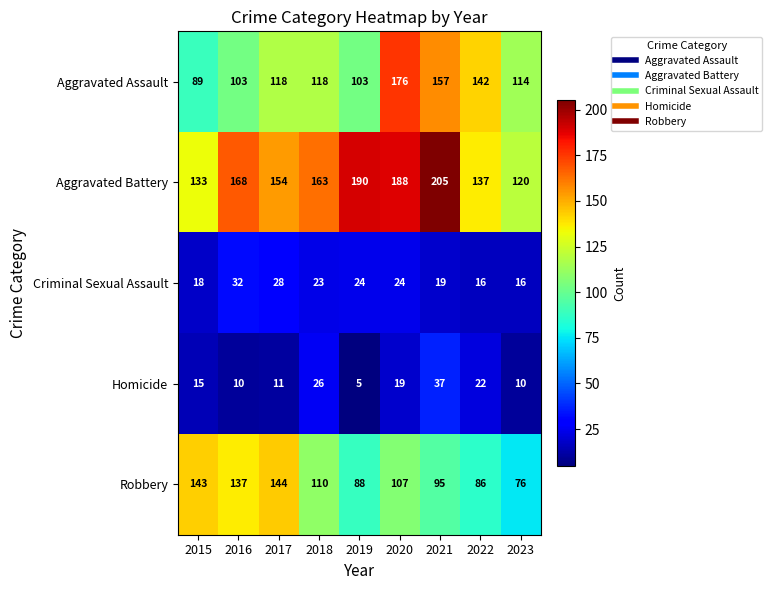

At how many categories does at least one series exceed 199?

1